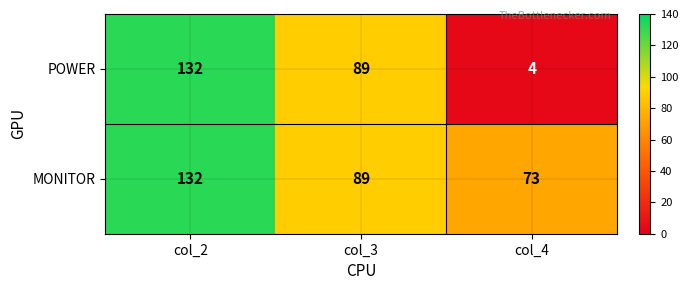

Which category has the highest value across all series?

col_2